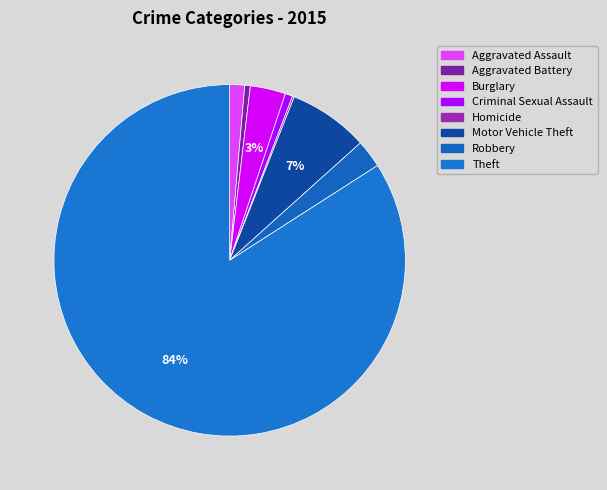

What is the total percentage of Aggravated Battery and Aggravated Assault?

1.9%